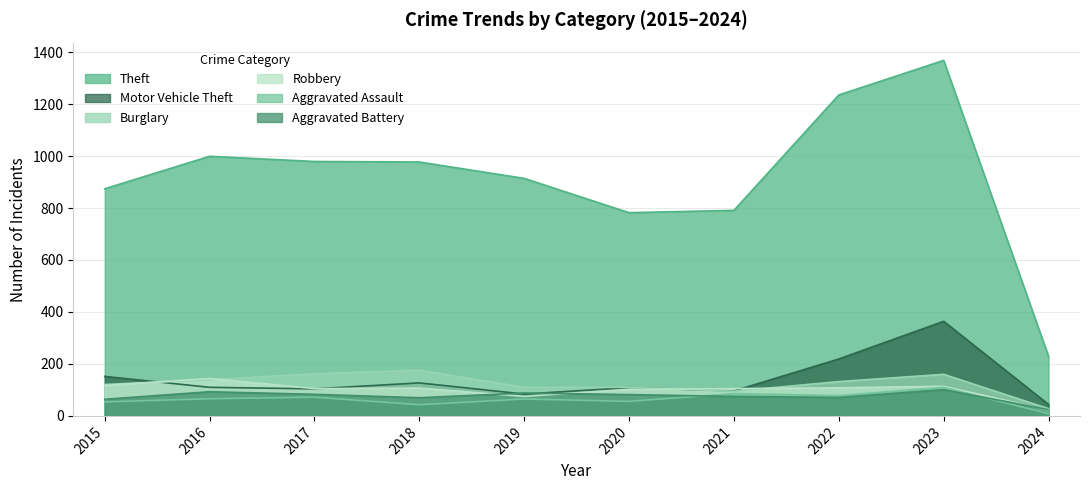

Does the chart display data point markers on the line(s)?

No